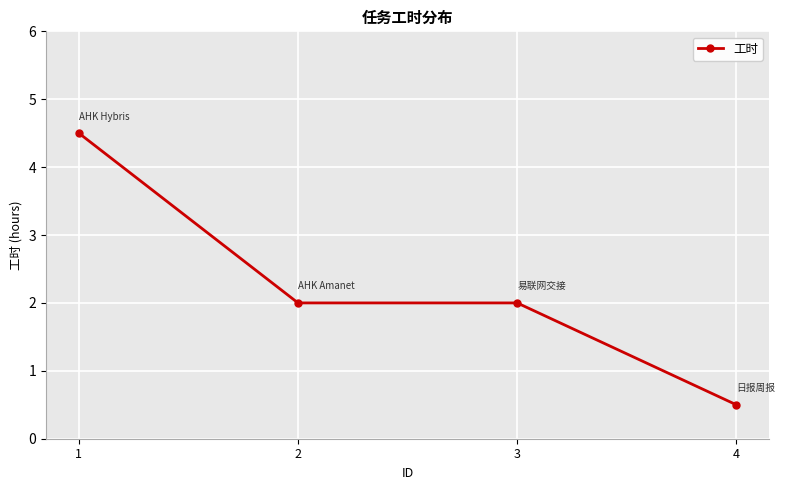

At which label does the data first exceed 2?

1